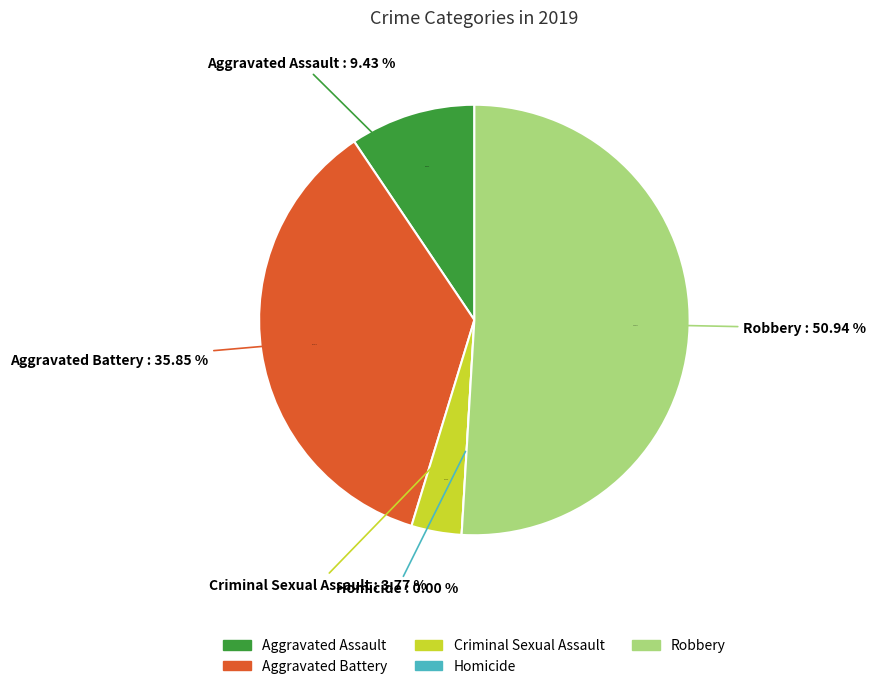

To the nearest percent, what percentage of the pie is Criminal Sexual Assault?

4%